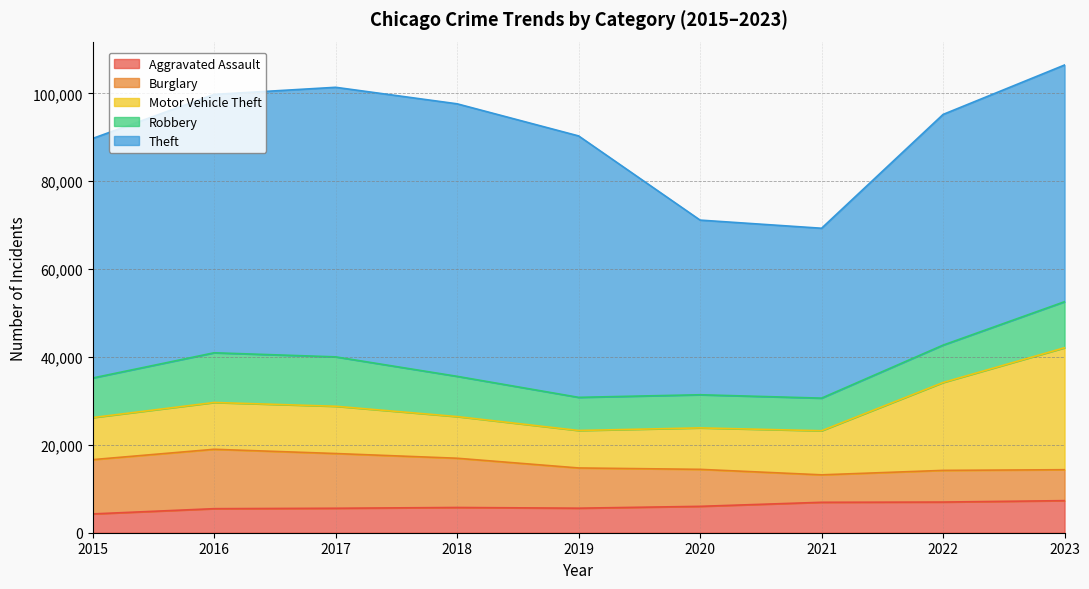

What is the lowest value of the Robbery series?

7426